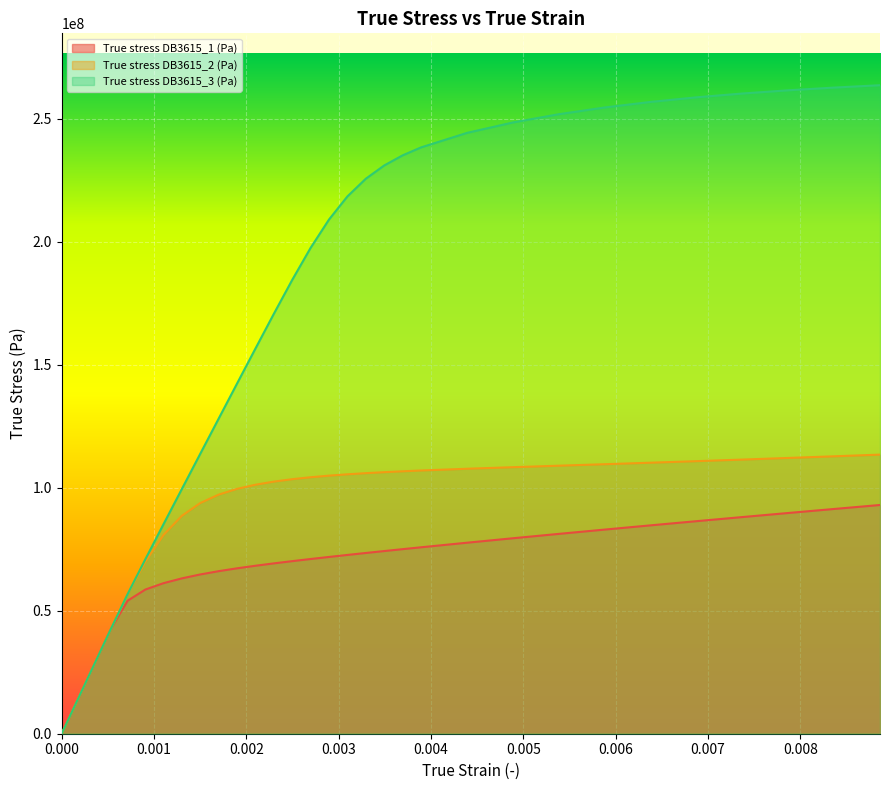

What are all the series names shown in the legend?

True stress DB3615_1 (Pa), True stress DB3615_2 (Pa), True stress DB3615_3 (Pa)